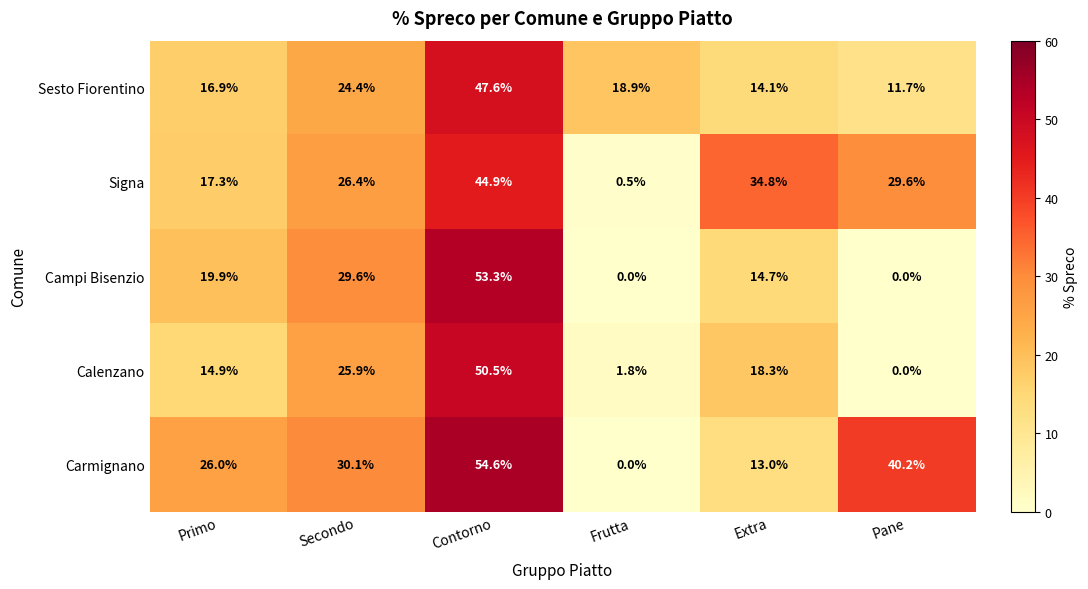

Reading right to left, transcribe all the data shown in this chart.

Sesto Fiorentino: 11.7	14.1	18.9	47.6	24.4	16.9
Signa: 29.6	34.8	0.5	44.9	26.4	17.3
Campi Bisenzio: 0.0	14.7	0.0	53.3	29.6	19.9
Calenzano: 0.0	18.3	1.8	50.5	25.9	14.9
Carmignano: 40.2	13.0	0.0	54.6	30.1	26.0